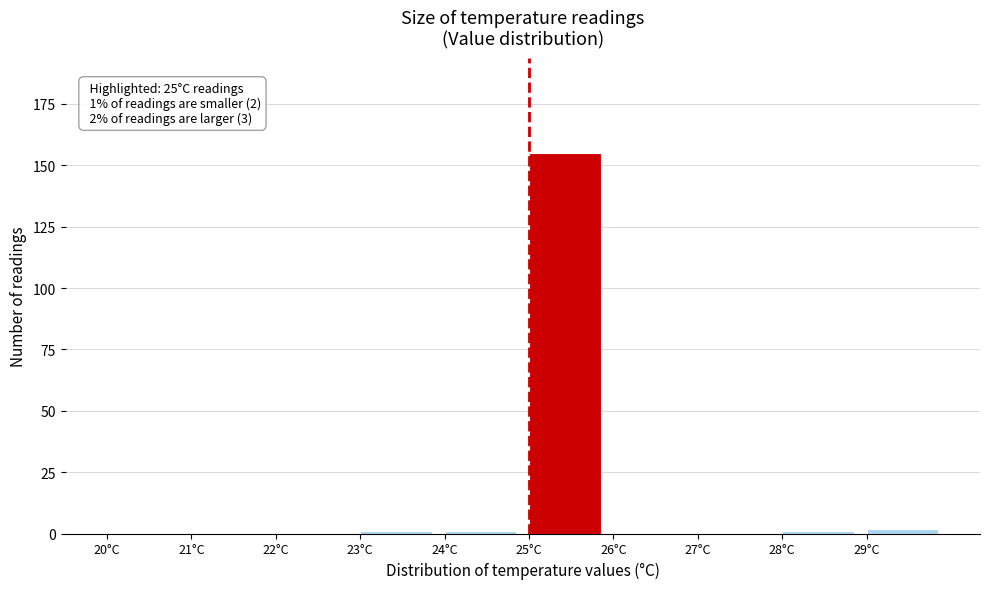

Over which range of the x-axis is the bar tallest?

25 to 26